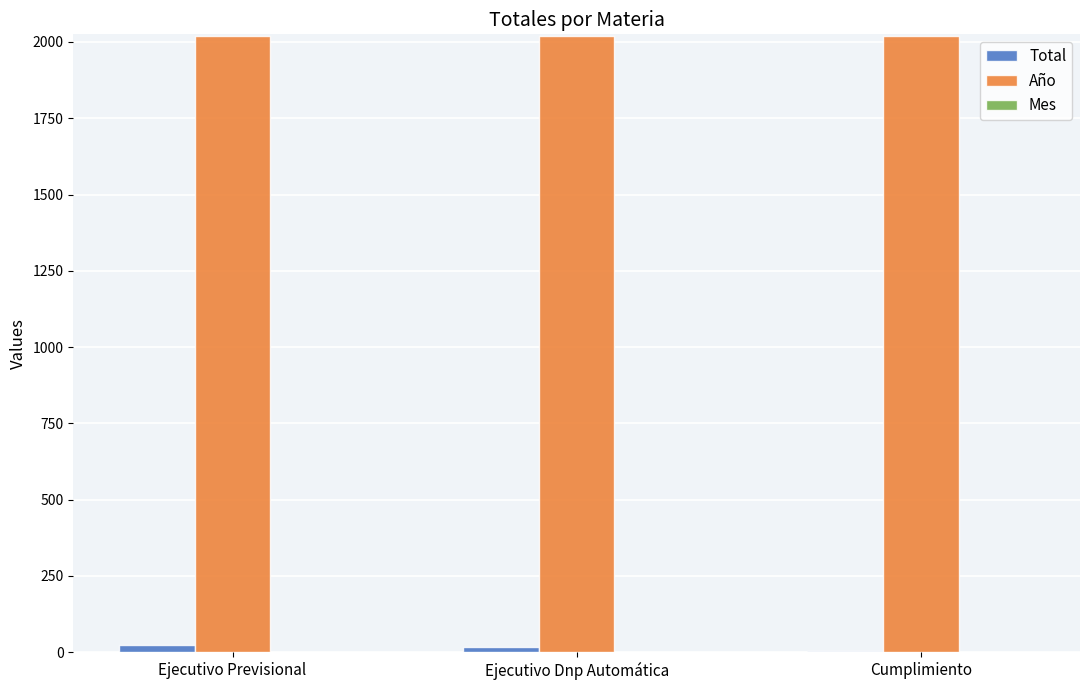

What is the total value across all series at Cumplimiento?

2026